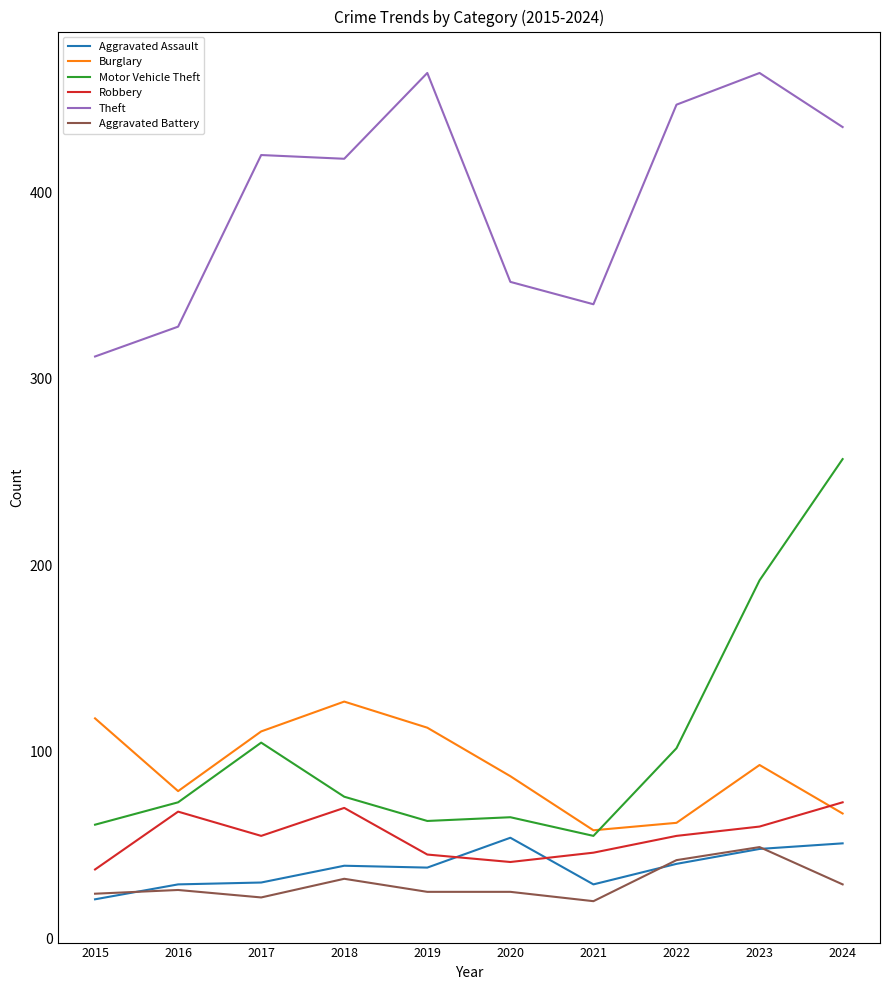

True or false: Aggravated Battery and Burglary intersect in this chart.

False